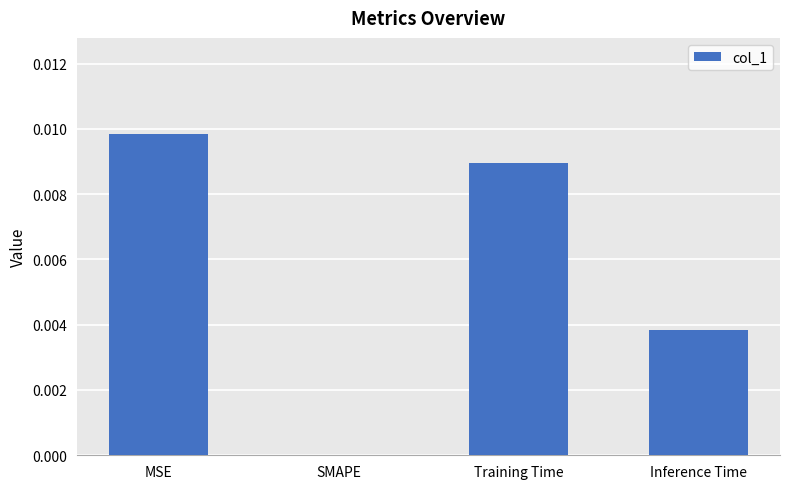

Which label corresponds to the largest value in the chart?

MSE